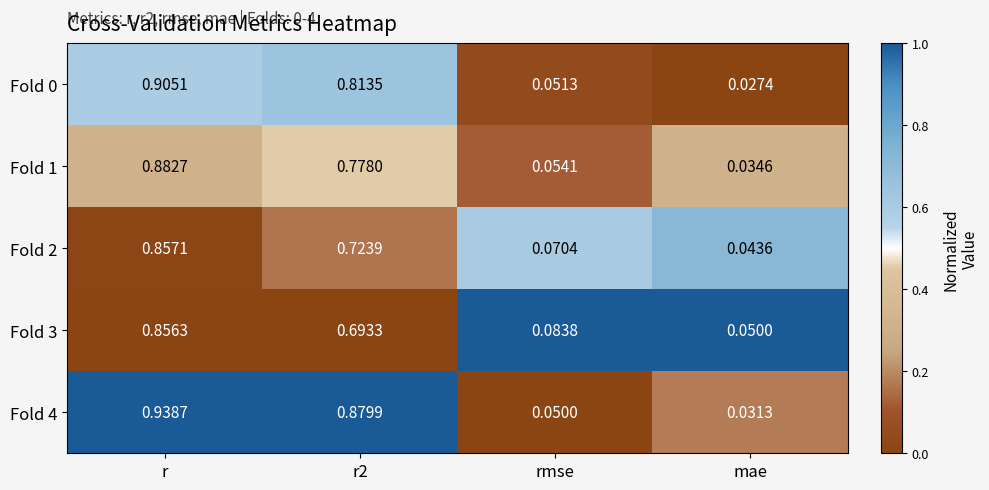

At which category is the sum across all series the highest?

r